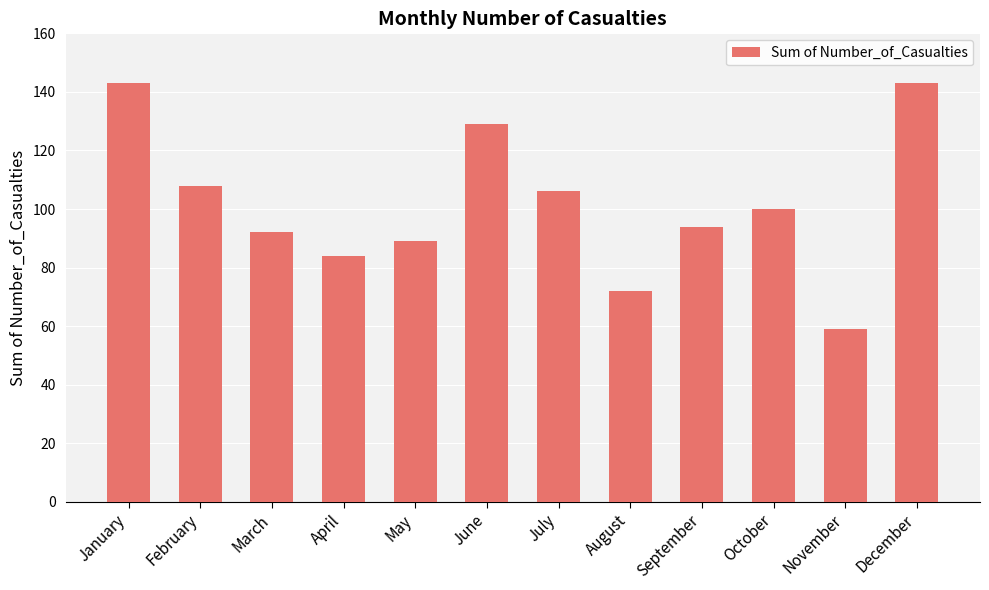

How many data points are less than 100?

6